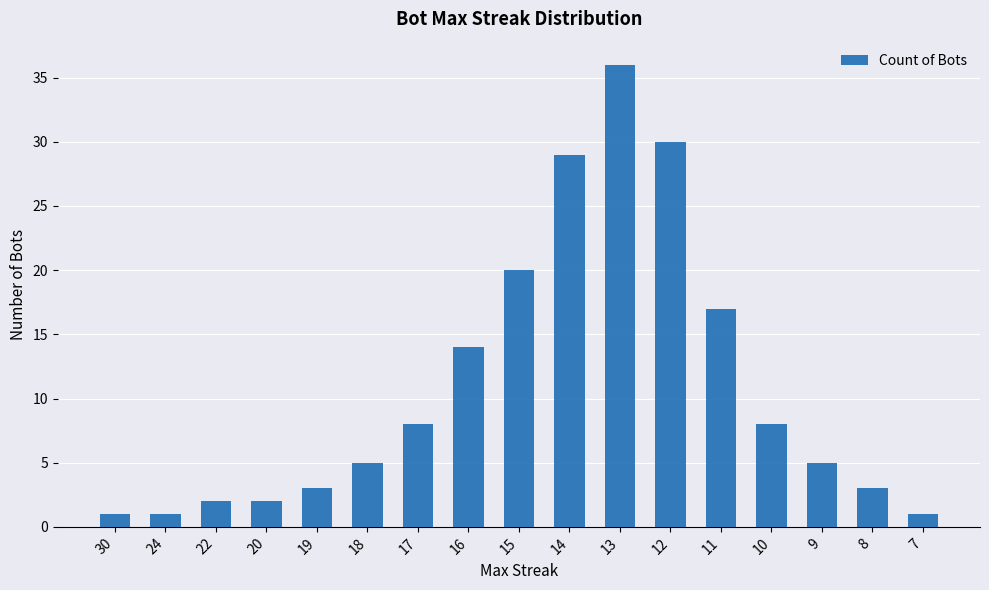

Is it true that the value at 17 is 5?

False